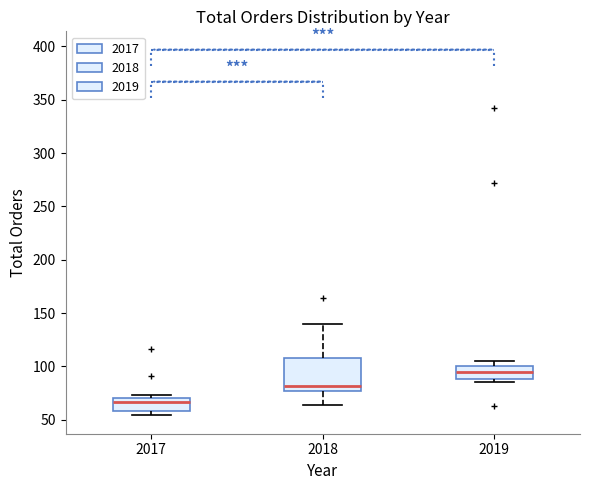

Which box has the lowest median line?

2017